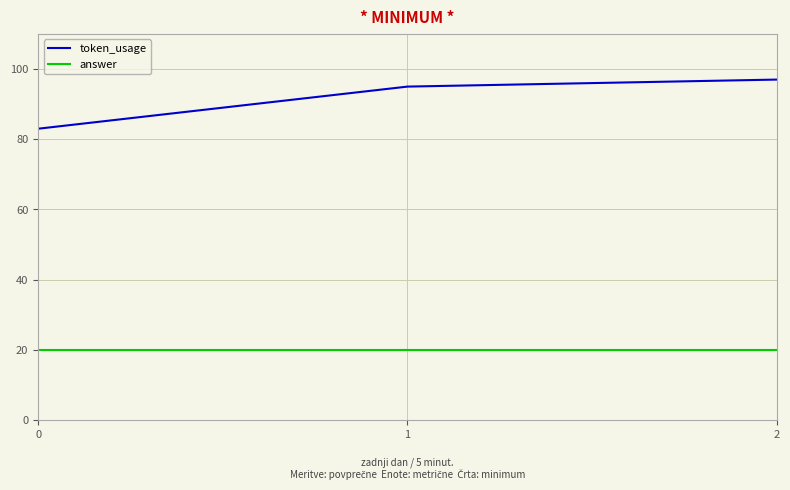

What value does the answer series have at 1?

20